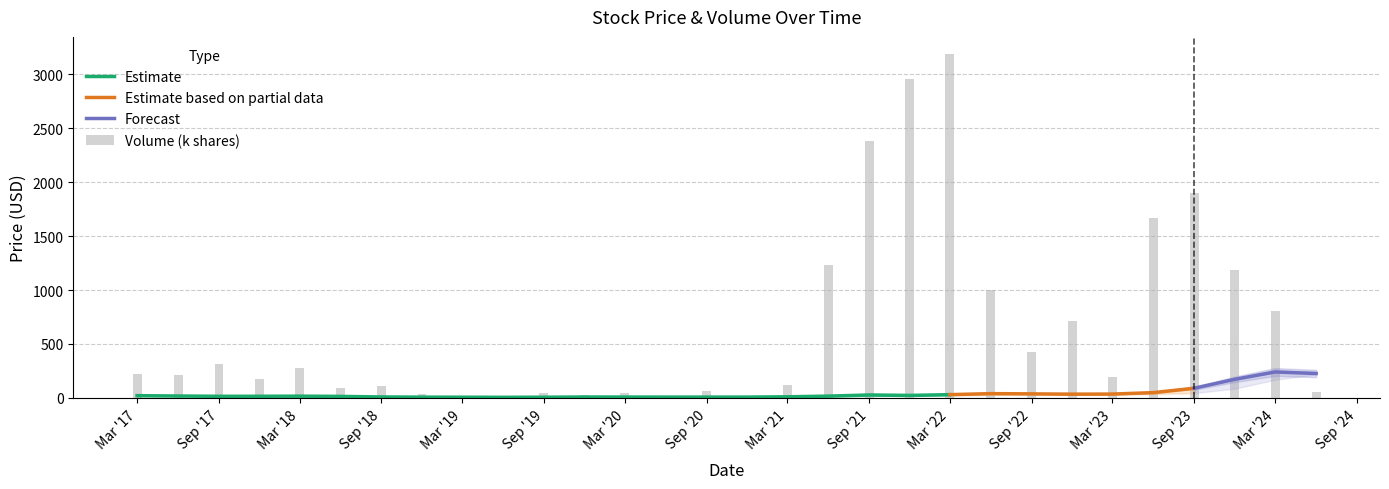

How many data points in Close are less than 16?

14